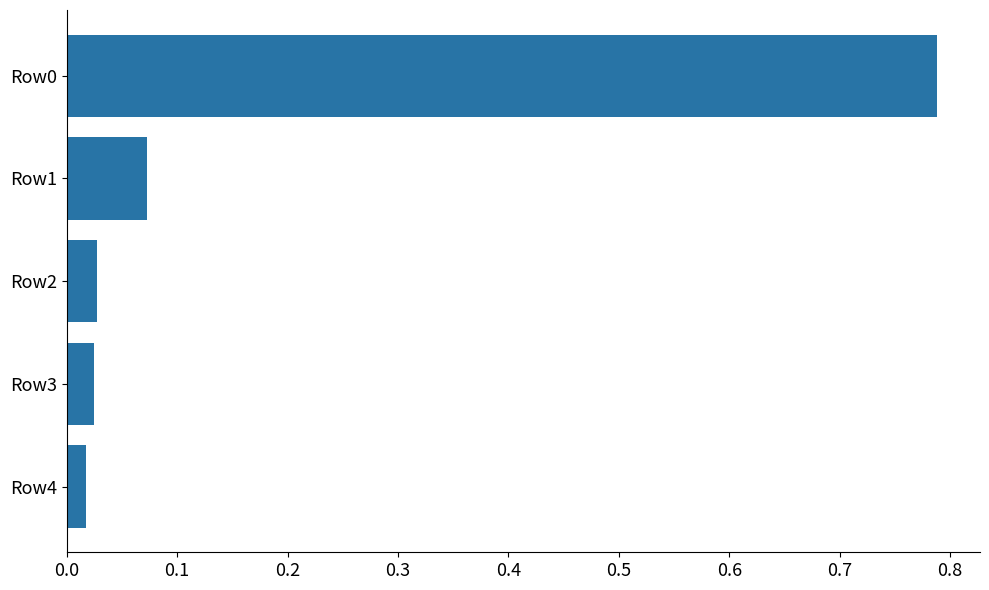

Is it true that the value at Row0 is 0.4?

False